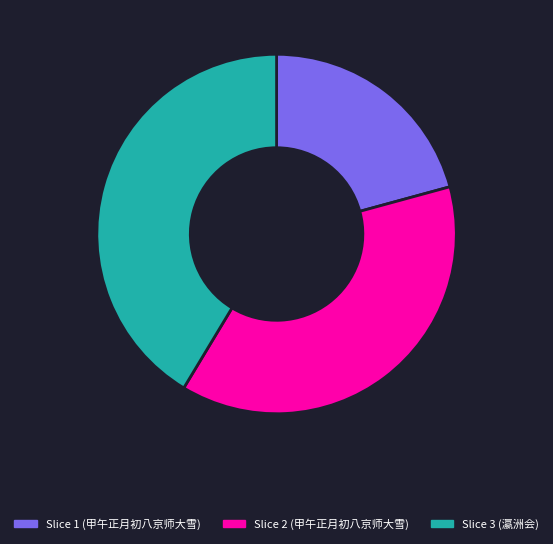

Rank the categories by value from highest to lowest.

Slice 3 (瀛洲会), Slice 2 (甲午正月初八京师大雪), Slice 1 (甲午正月初八京师大雪)